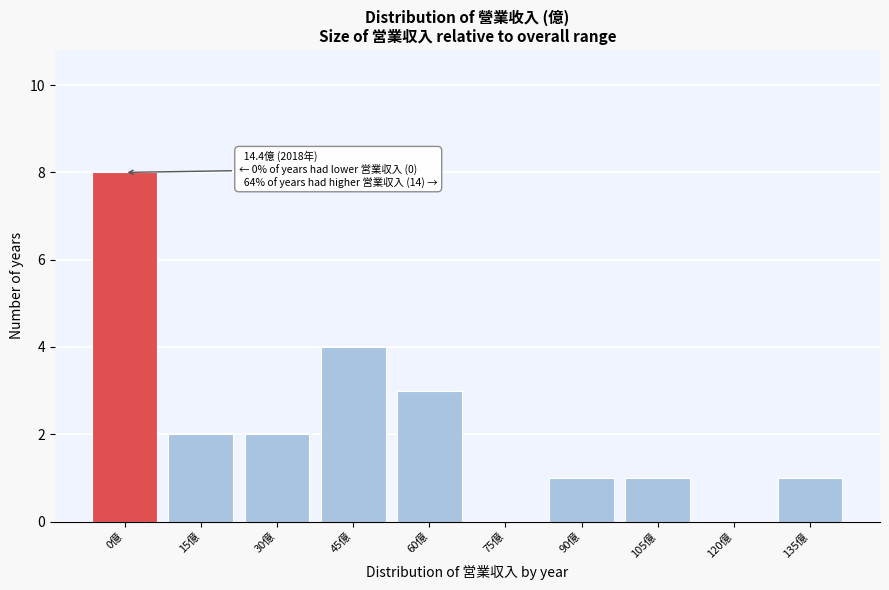

Reading left to right, what are all the values shown in this chart?

0億=8	15億=2	30億=2	45億=4	60億=3	75億=0	90億=1	105億=1	120億=0	135億=1